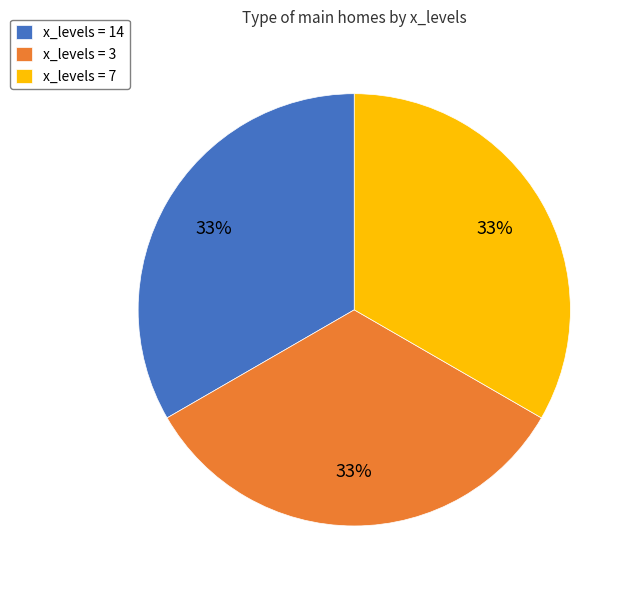

To the nearest percent, what is the combined percentage of x_levels = 14 and x_levels = 3?

67%